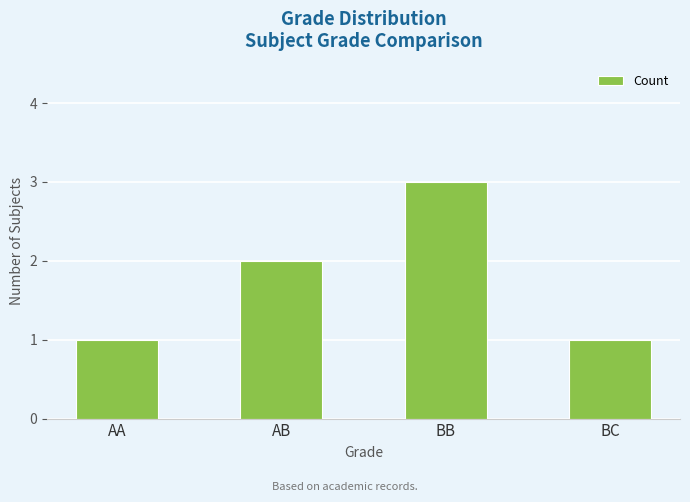

What is the ratio of the value at BB to the value at AB?

1.5